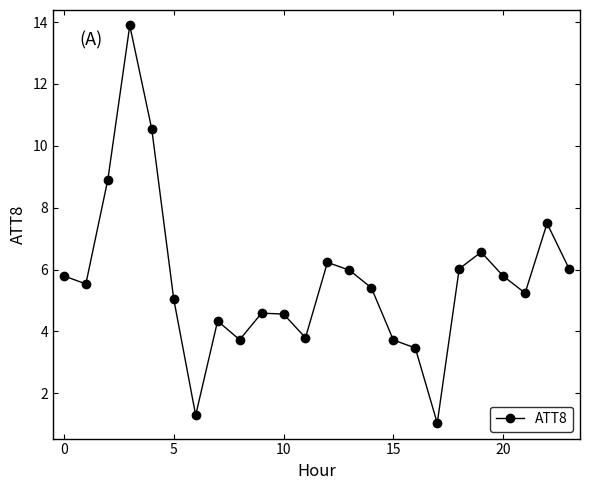

What is the value of the 12th point from the left?

3.8